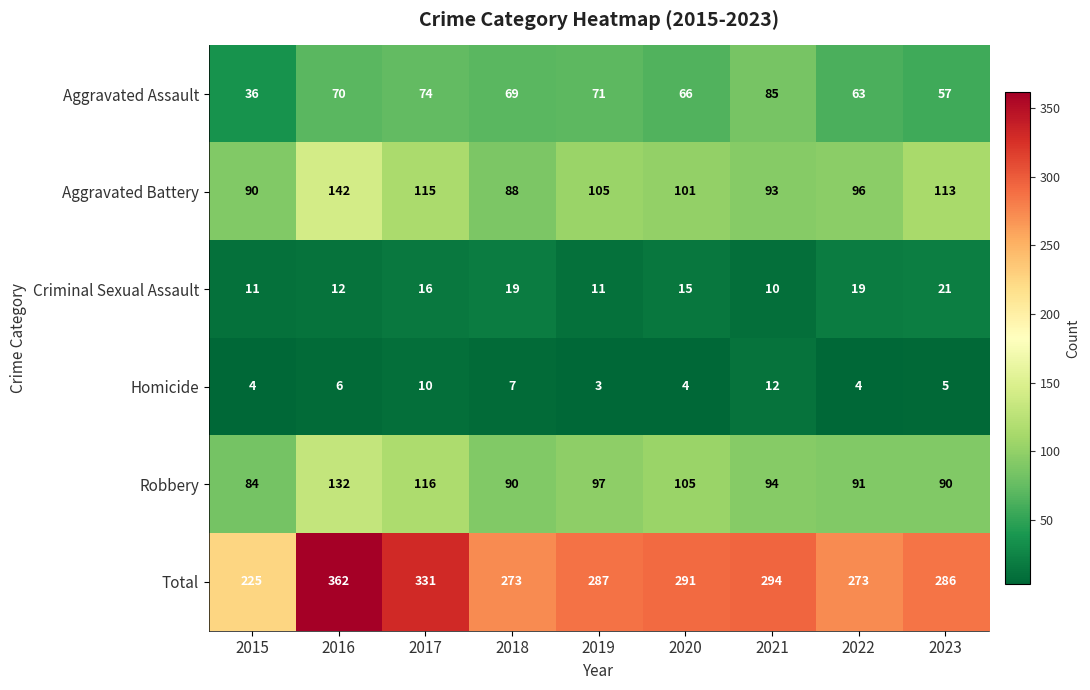

List the series in order of their peak value, lowest first.

Homicide, Criminal Sexual Assault, Aggravated Assault, Robbery, Aggravated Battery, Total